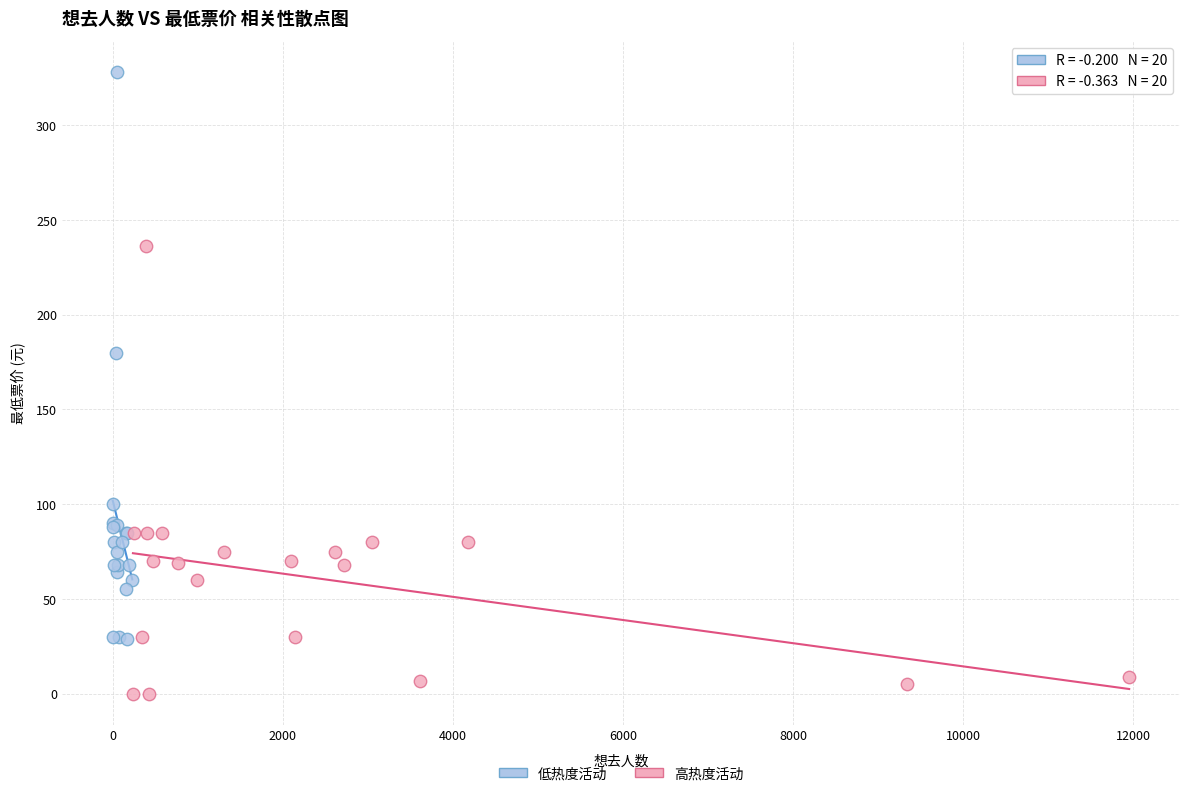

Which series contains the highest Y value?

低热度活动